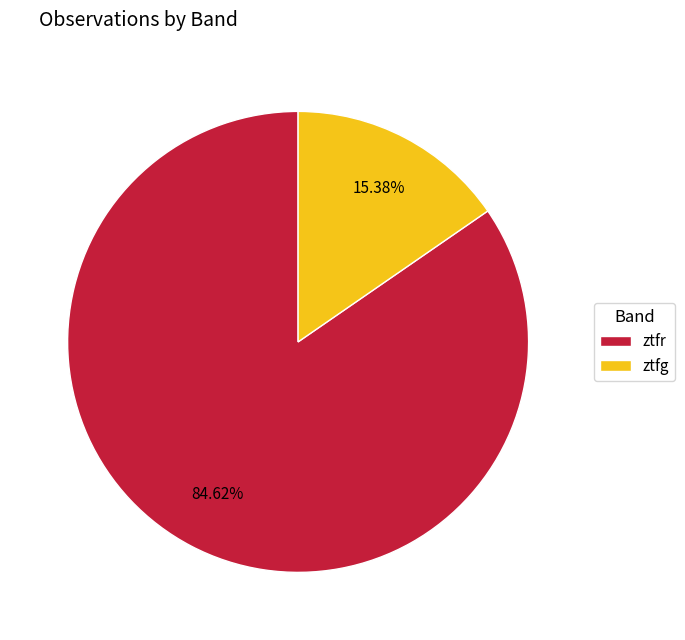

How many slices are in this pie chart?

2